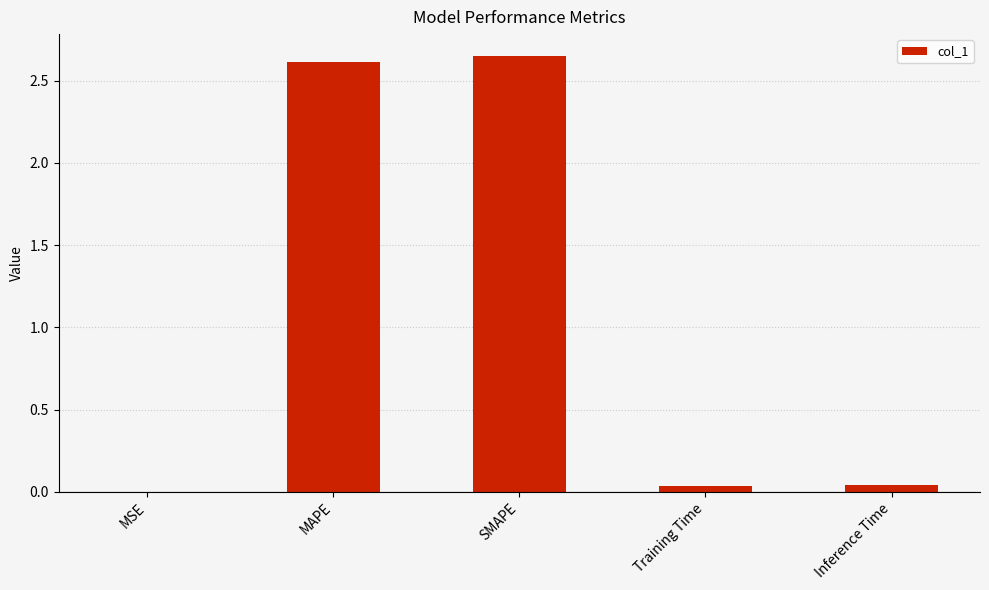

Between MAPE and Training Time, which is larger?

MAPE